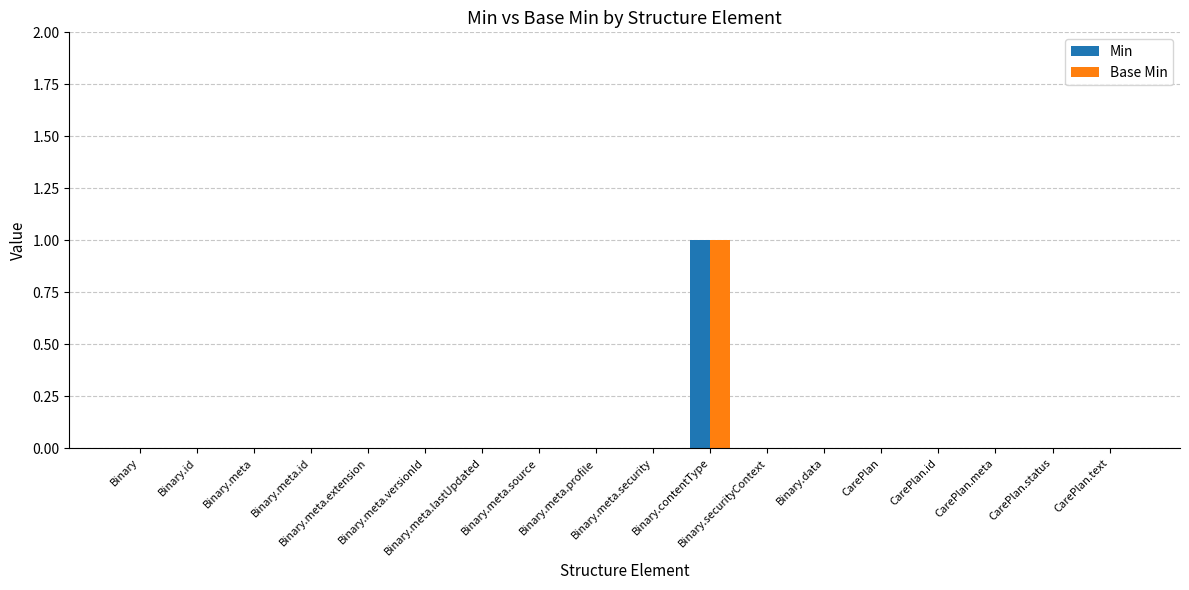

Reading right to left, transcribe all the data shown in this chart.

Min: 0	0	0	0	0	0	0	1	0	0	0	0	0	0	0	0	0	0
Base Min: 0	0	0	0	0	0	0	1	0	0	0	0	0	0	0	0	0	0